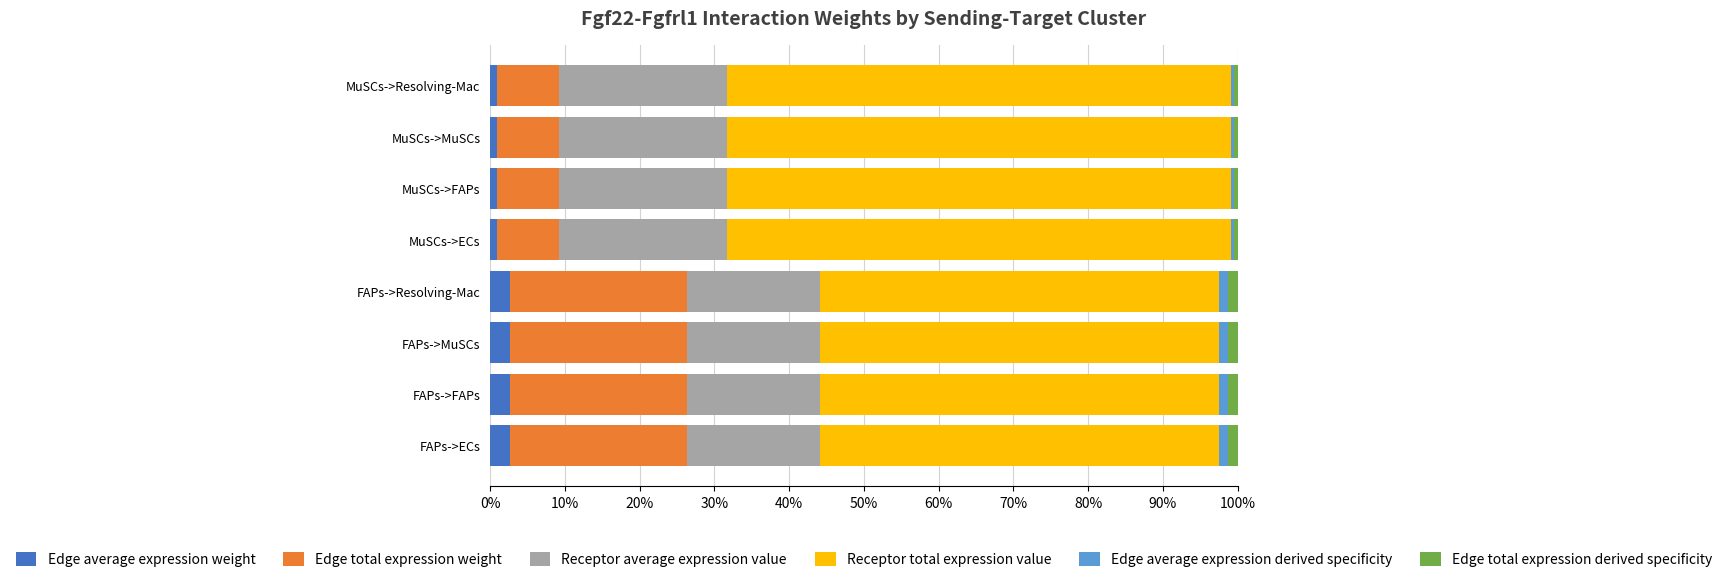

What is the difference between the second highest and second lowest values in the Edge total expression weight series?

15.4